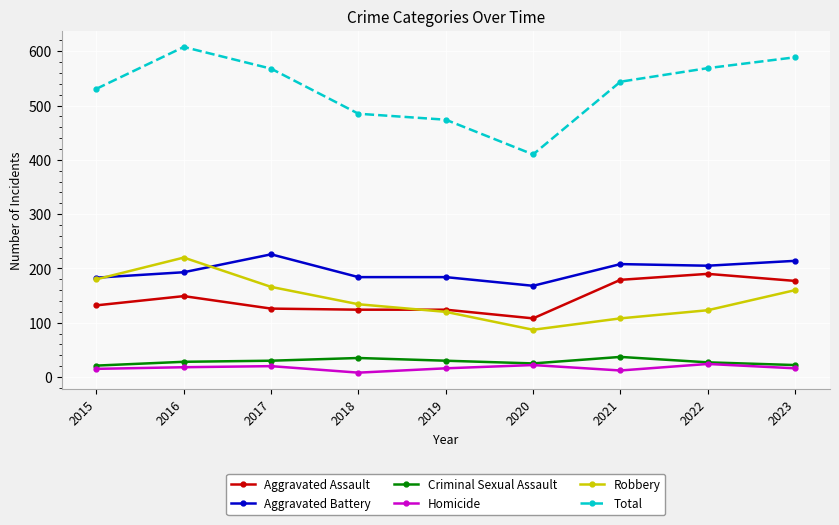

Is it true that Aggravated Battery equals 63 at 2022?

False